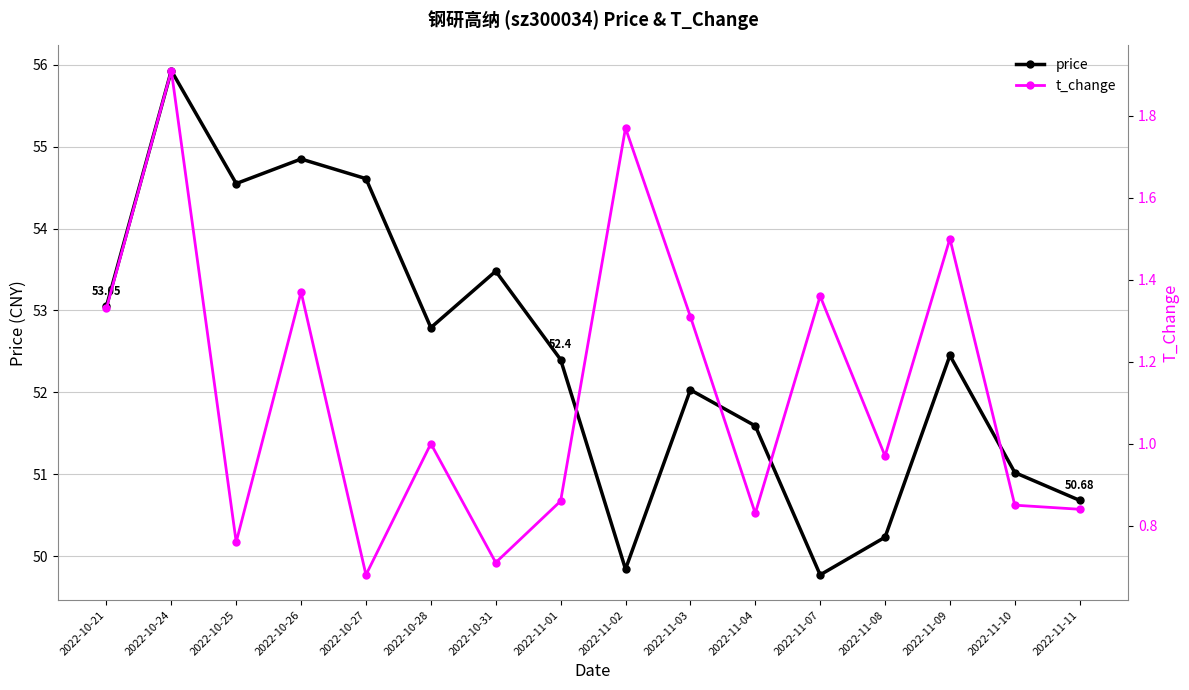

Reading left to right, extract all data points from this chart.

price: 53.0	55.9	54.5	54.9	54.6	52.8	53.5	52.4	49.8	52.0	51.6	49.8	50.2	52.5	51.0	50.7
t_change: 1.3	1.9	0.8	1.4	0.7	1.0	0.7	0.9	1.8	1.3	0.8	1.4	1.0	1.5	0.8	0.8